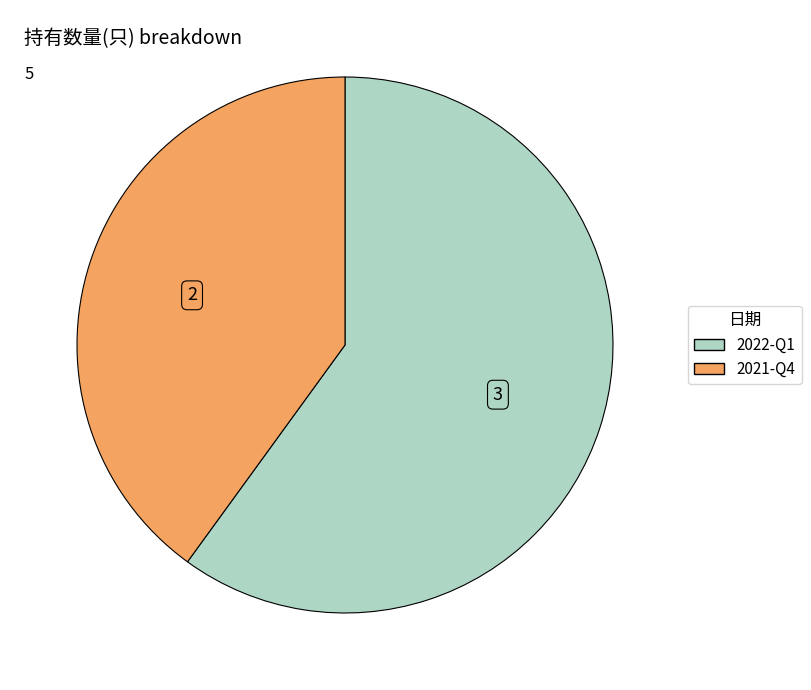

What is the largest slice in the pie chart?

2022-Q1